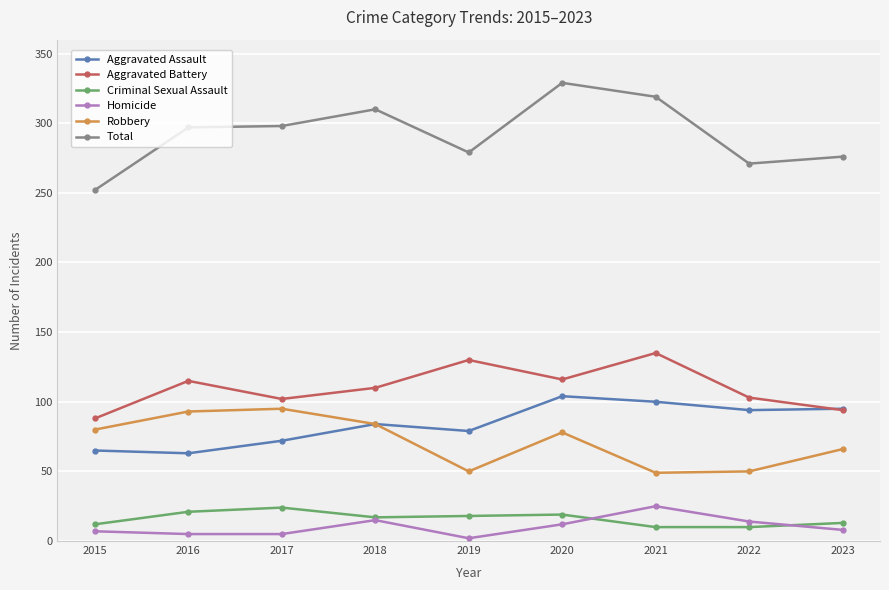

Is the value of Homicide at 2020 greater than the value of Total at 2023?

No